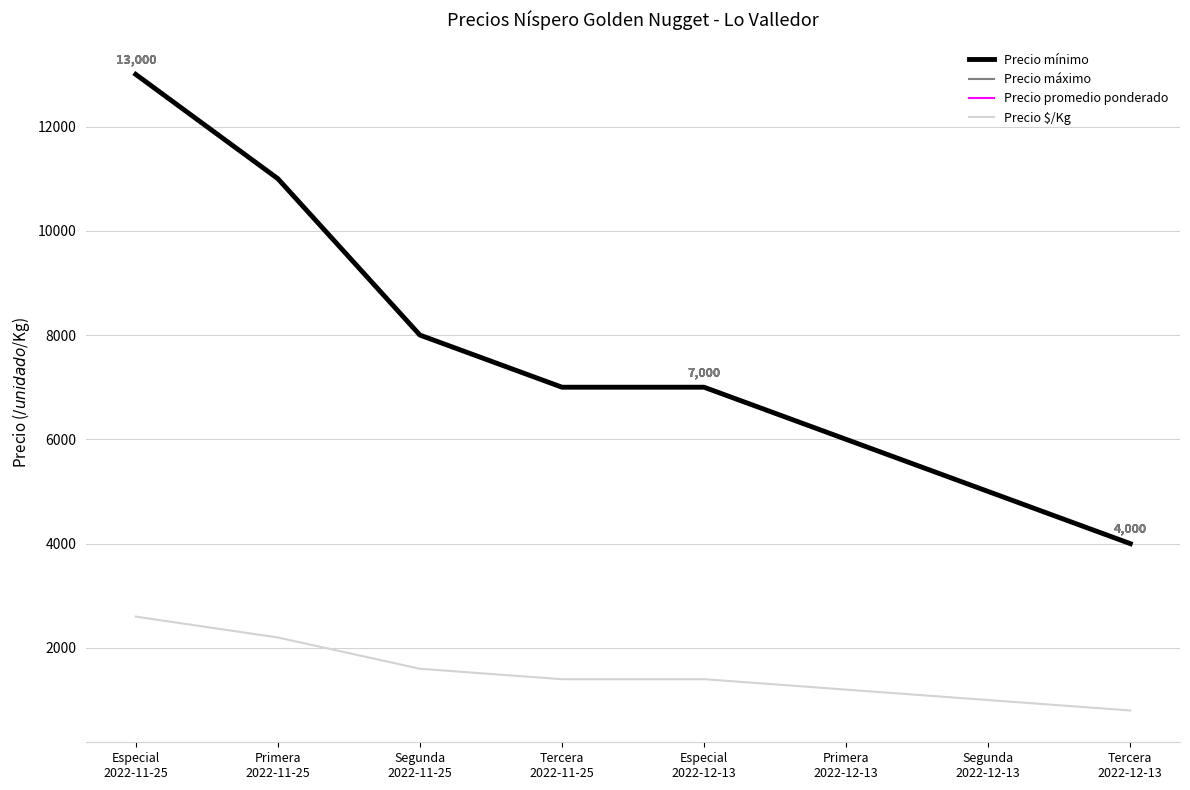

At which label does Precio máximo reach its minimum?

Tercera
2022-12-13